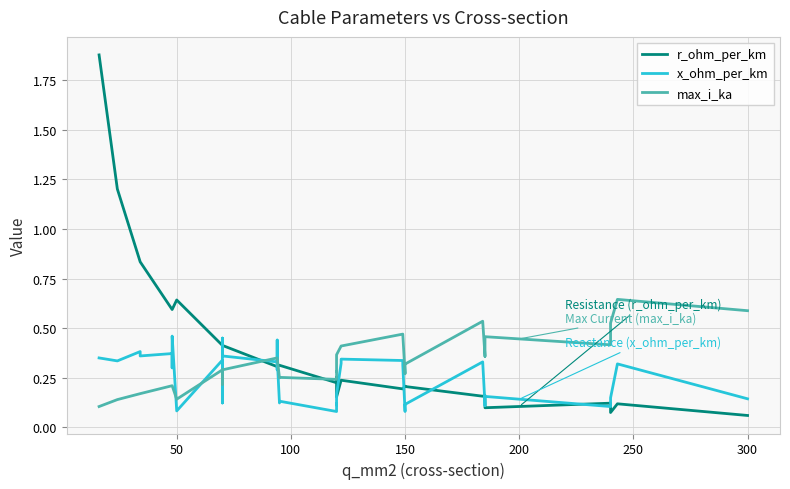

Reading left to right, extract all data points from this chart.

r_ohm_per_km: 1.9	1.2	0.8	0.8	0.6	0.6	0.6	0.6	0.6	0.4	0.4	0.4	0.4	0.4	0.3	0.3	0.3	0.3	0.3	0.3	0.2	0.3	0.3	0.2	0.2	0.2	0.2	0.2	0.2	0.2	0.2	0.2	0.2	0.2	0.1	0.1	0.1	0.1	0.1	0.1
x_ohm_per_km: 0.3	0.3	0.4	0.4	0.4	0.3	0.3	0.5	0.1	0.3	0.1	0.1	0.5	0.4	0.3	0.3	0.4	0.3	0.1	0.1	0.1	0.1	0.1	0.2	0.3	0.3	0.3	0.3	0.1	0.1	0.1	0.3	0.1	0.1	0.2	0.1	0.1	0.1	0.3	0.1
max_i_ka: 0.1	0.1	0.2	0.2	0.2	0.2	0.2	0.2	0.1	0.3	0.2	0.2	0.3	0.3	0.3	0.3	0.3	0.3	0.2	0.3	0.2	0.3	0.3	0.4	0.4	0.4	0.5	0.5	0.3	0.3	0.3	0.5	0.4	0.4	0.5	0.4	0.4	0.5	0.6	0.6